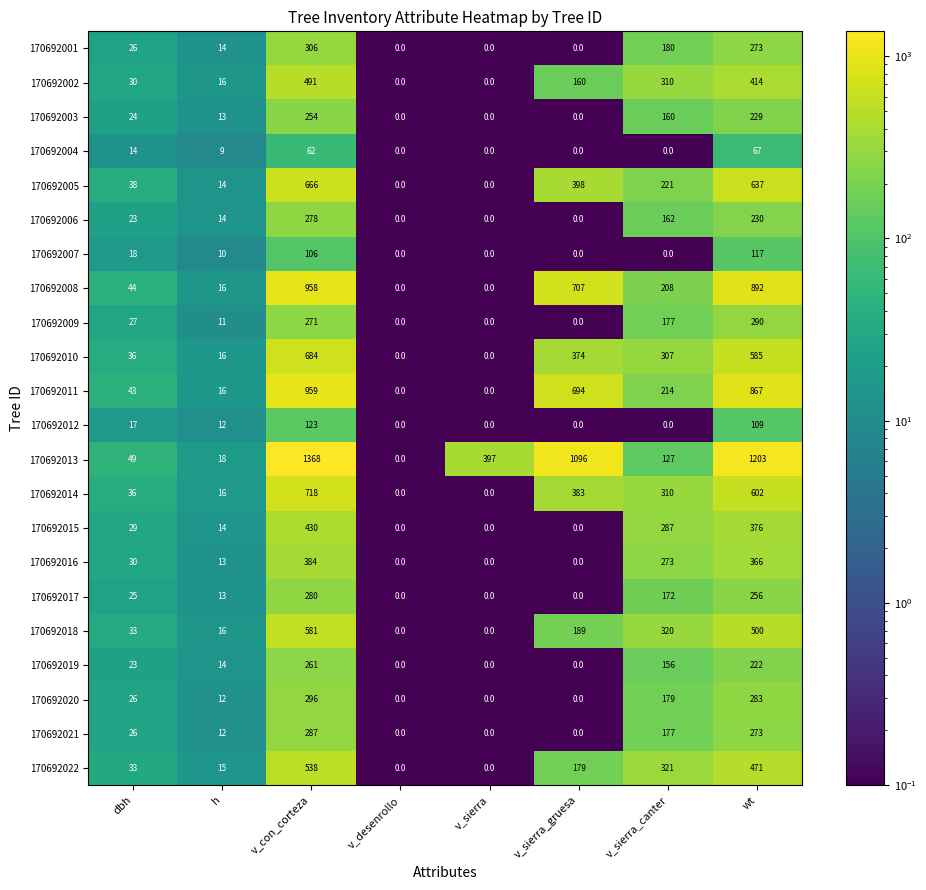

What is the difference between the second highest and second lowest values in the 170692020 series?

283